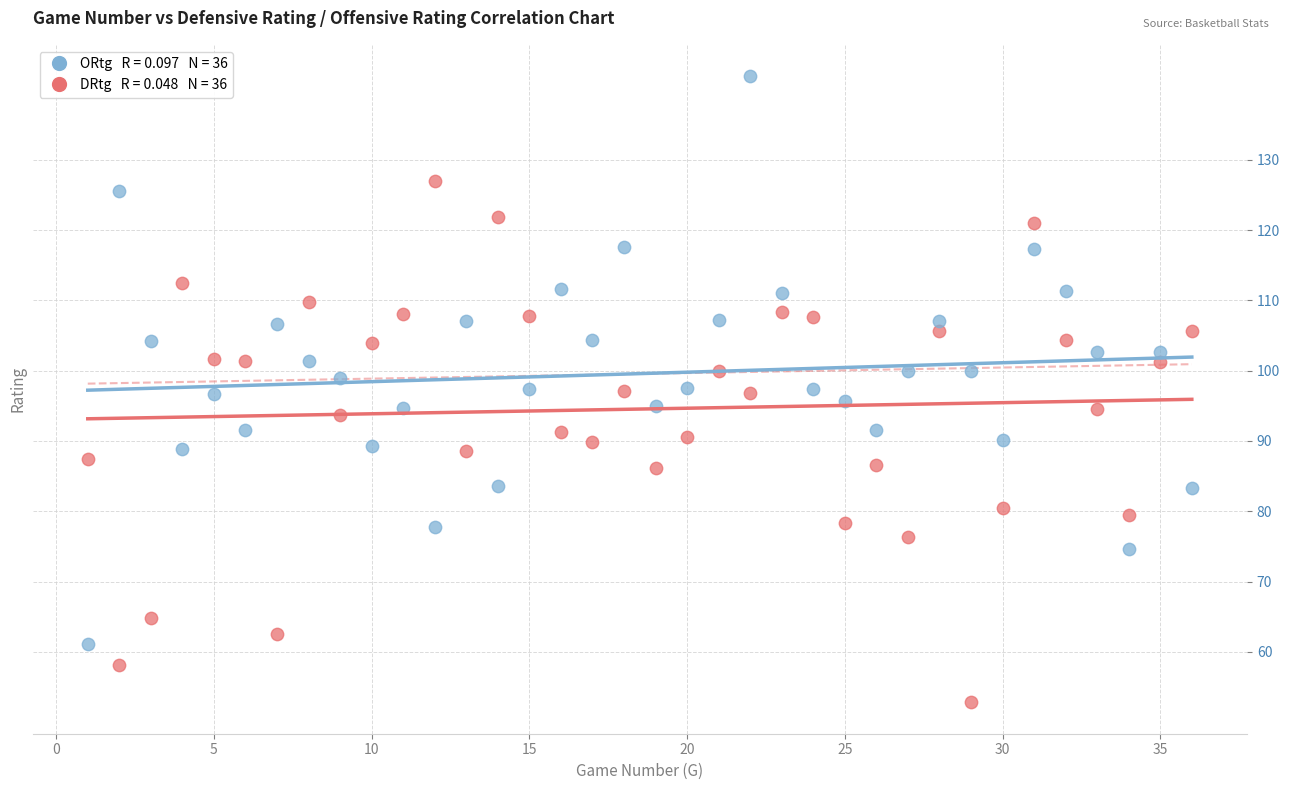

Across all data points, what is the range of X values (max minus min)?

35.0